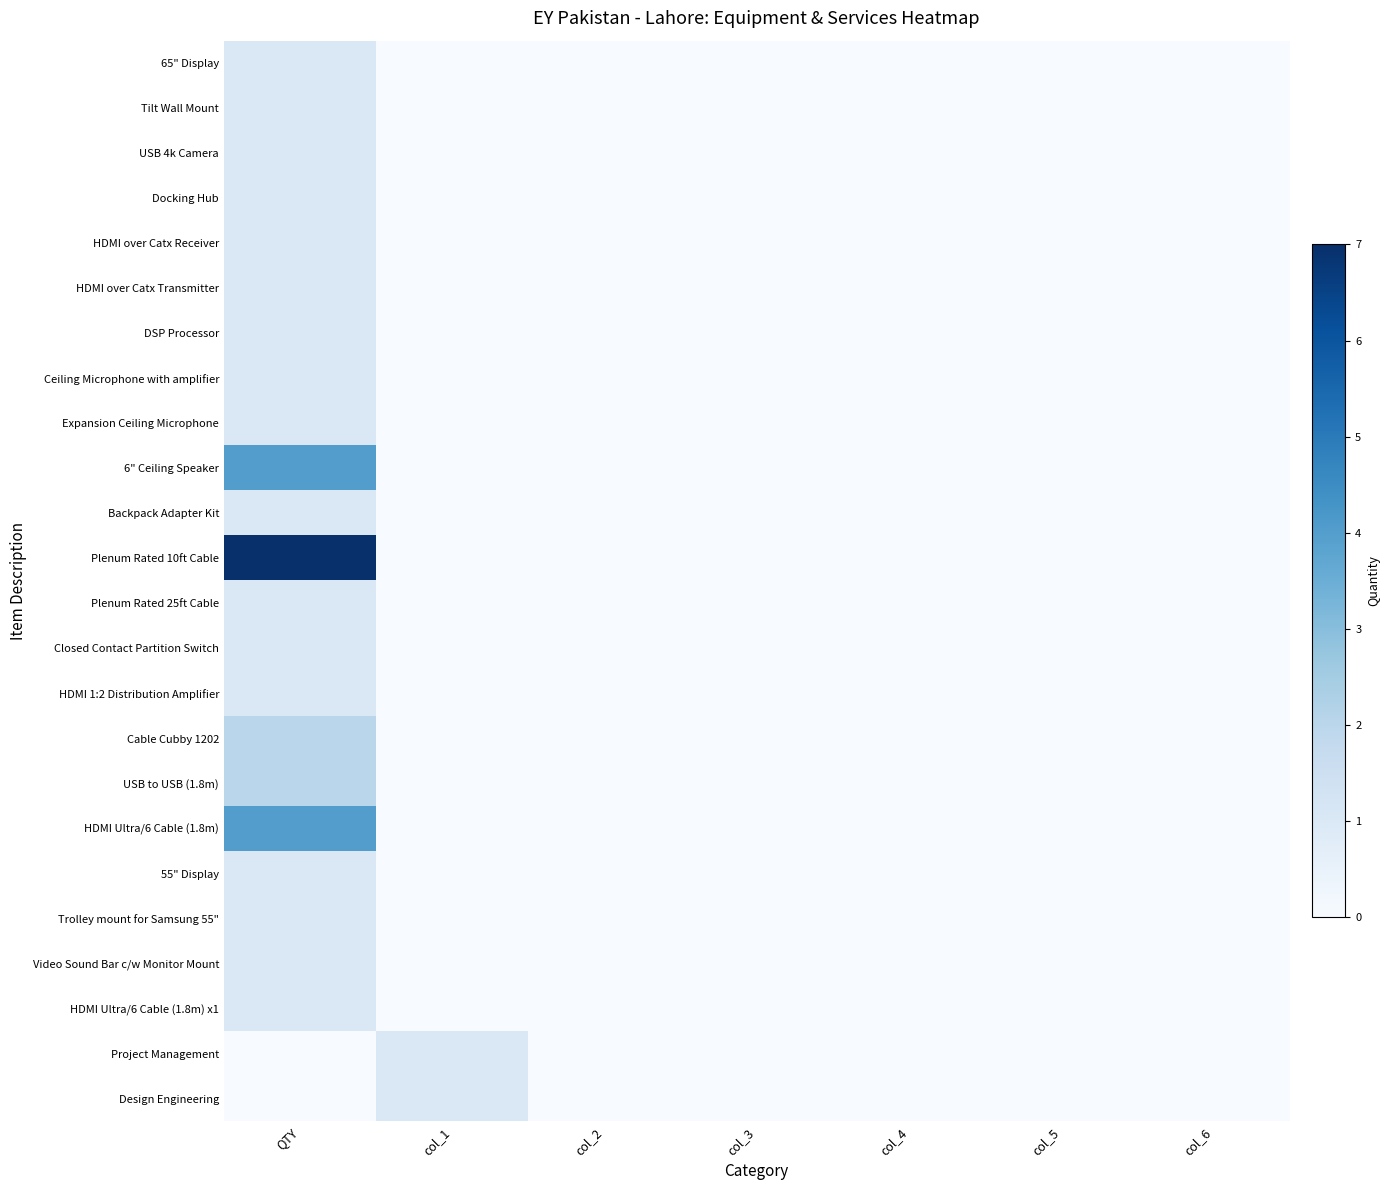

Which has a higher value, col_1 or QTY?

QTY